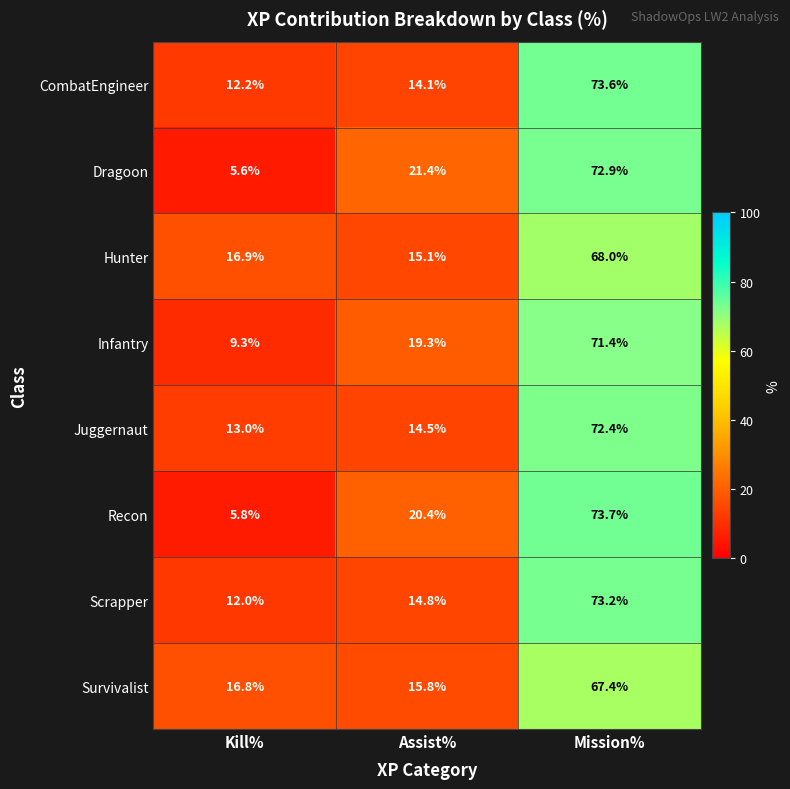

Which series has the widest spread of values?

Recon